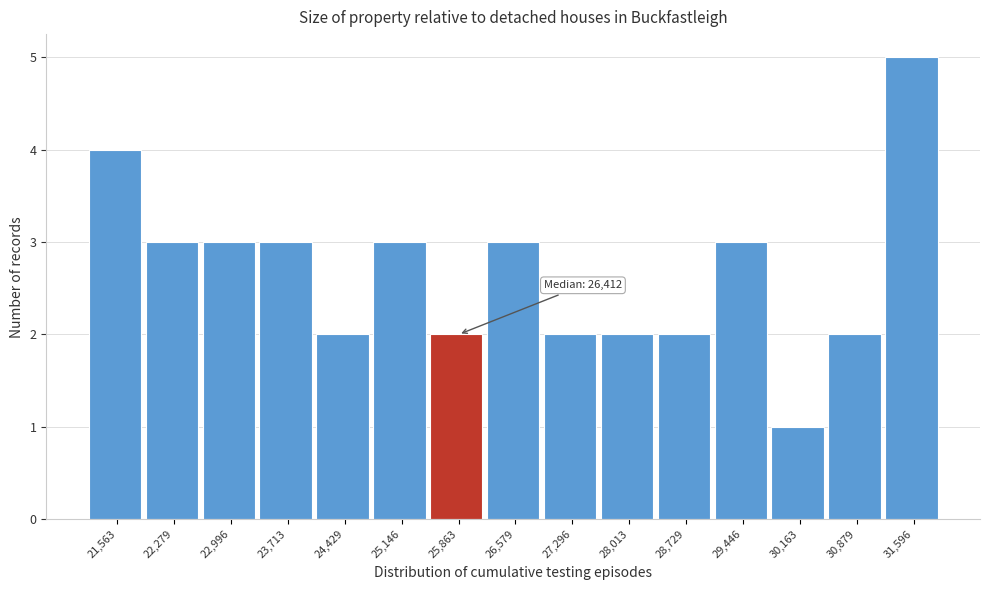

Reading left to right, transcribe all the data shown in this chart.

4	3	3	3	2	3	2	3	2	2	2	3	1	2	5